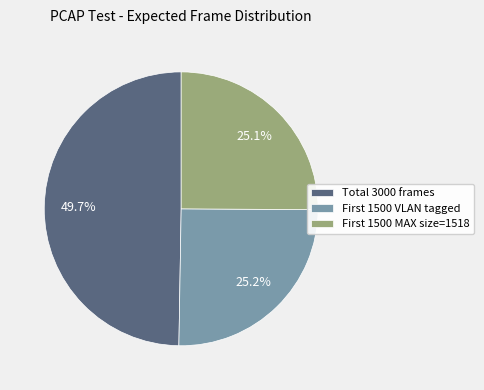

How many slices are in this pie chart?

3